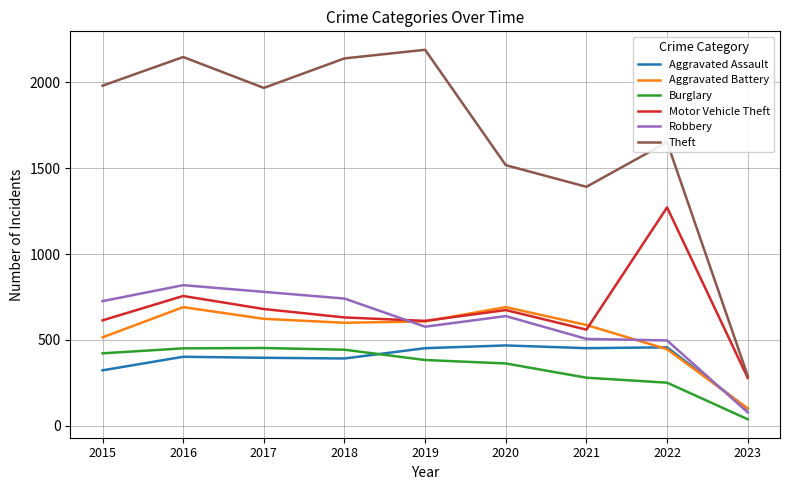

Is the value of Burglary at 2017 greater than the value of Theft at 2019?

No